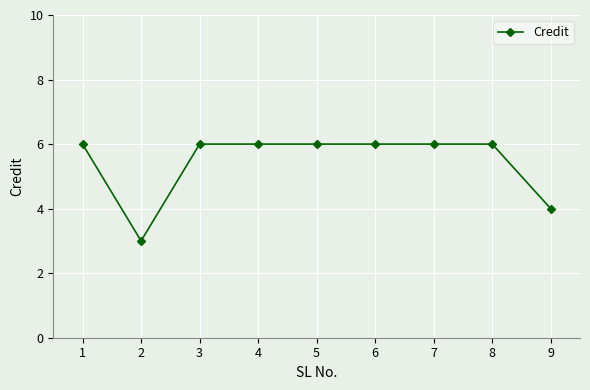

What is the sum of the values at 8 and 1?

12